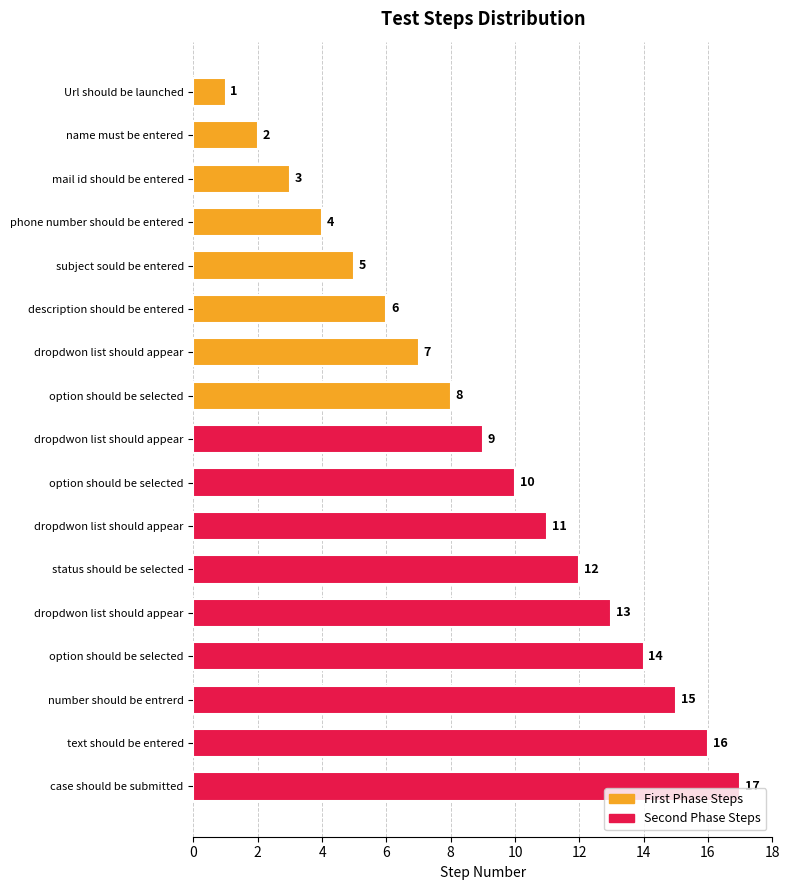

What is the label of the 14th bar from the left?

option should be selected